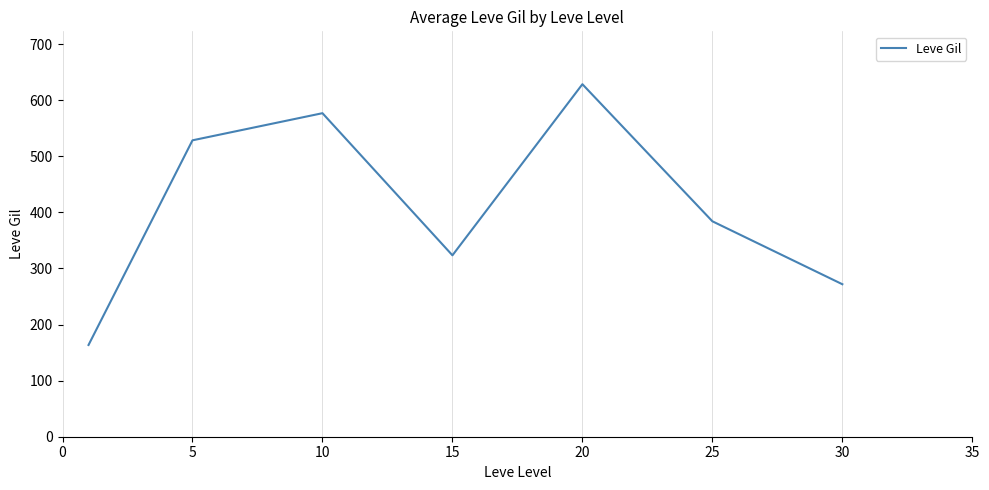

True or false: there are more than 0 points higher than both neighbors.

True